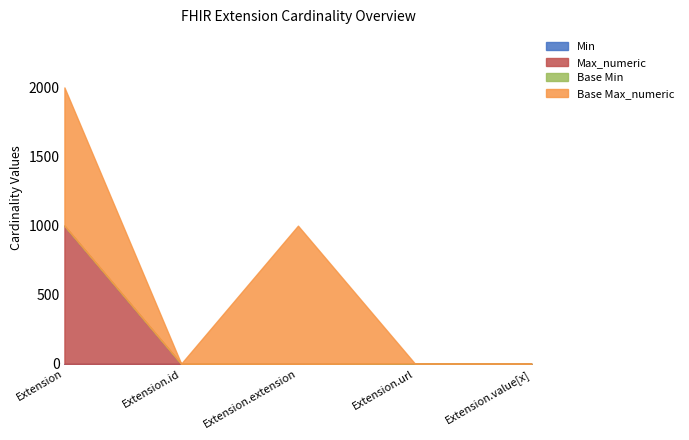

Which series has the largest total across all categories?

Base Max_numeric